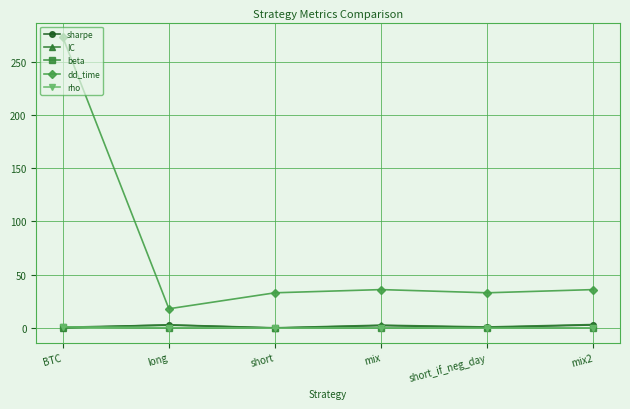

At which category is the sum across all series the highest?

BTC